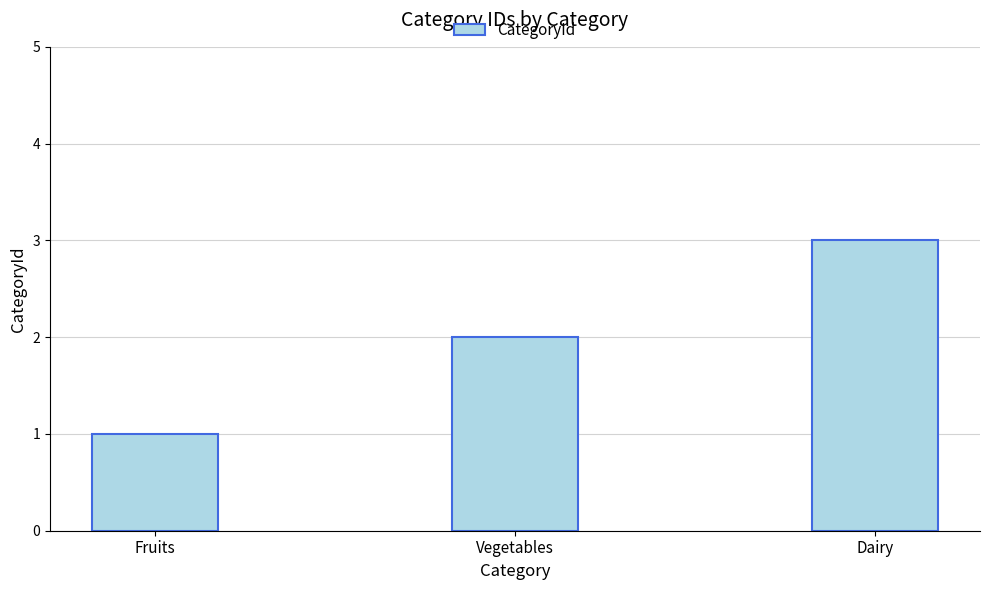

What is the sum of the values at Vegetables and Dairy?

5